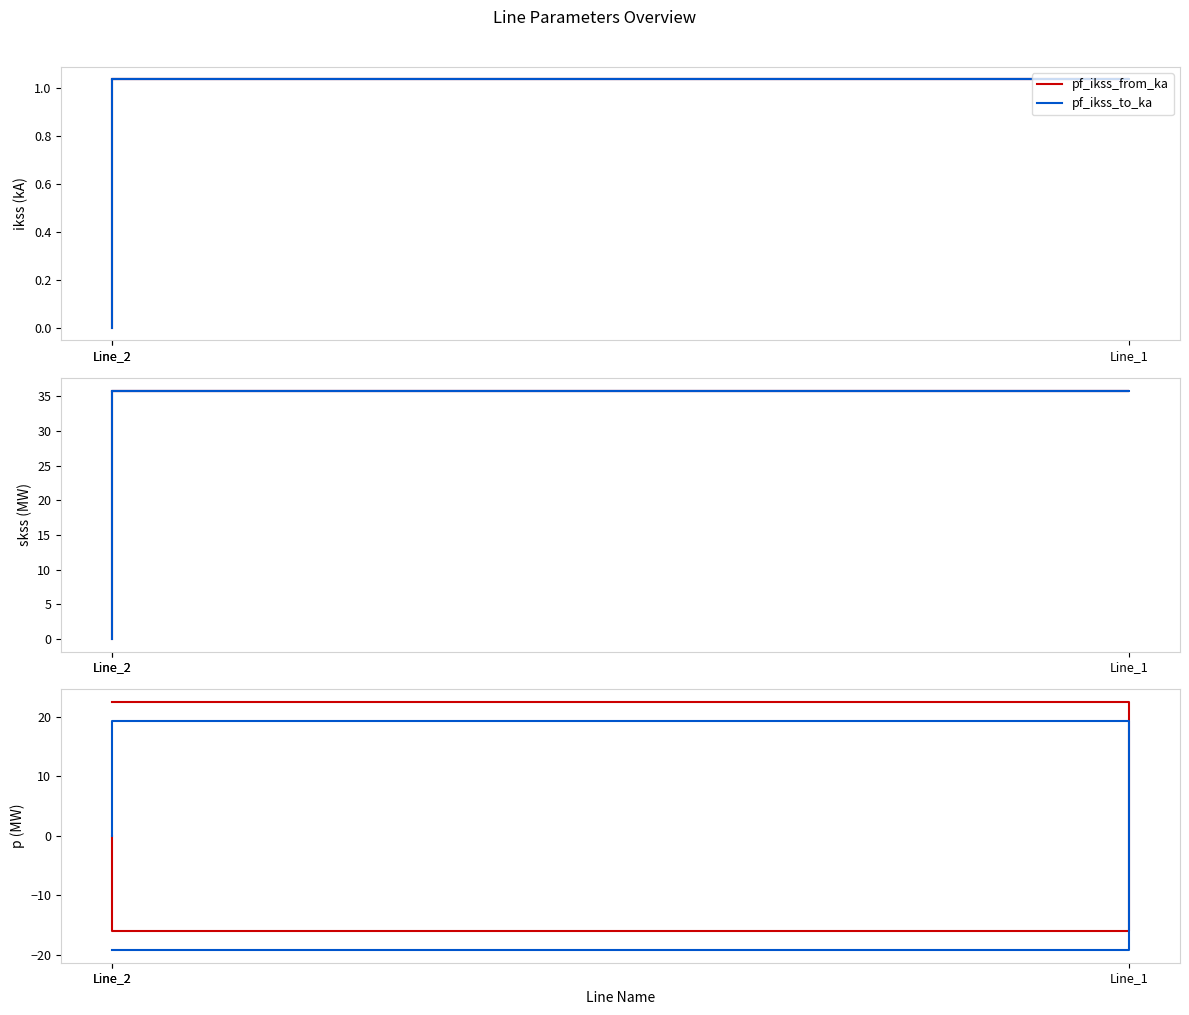

Reading left to right, extract all data points from this chart.

pf_ikss_from_ka: Line_2=1.0	Line_1=1.0	Line_2=0.0
pf_ikss_to_ka: Line_2=1.0	Line_1=1.0	Line_2=0.0
pf_skss_from_mw: Line_2=35.9	Line_1=35.9	Line_2=0.0
pf_skss_to_mw: Line_2=35.9	Line_1=35.9	Line_2=0.0
pf_p_from_mw: Line_2=22.5	Line_1=-16.1	Line_2=0.0
pf_p_to_mw: Line_2=-19.3	Line_1=19.3	Line_2=0.0